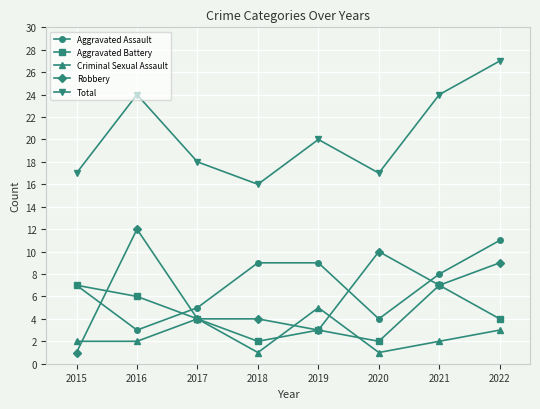

Is the value of Aggravated Assault at 2022 greater than the value of Total at 2020?

No